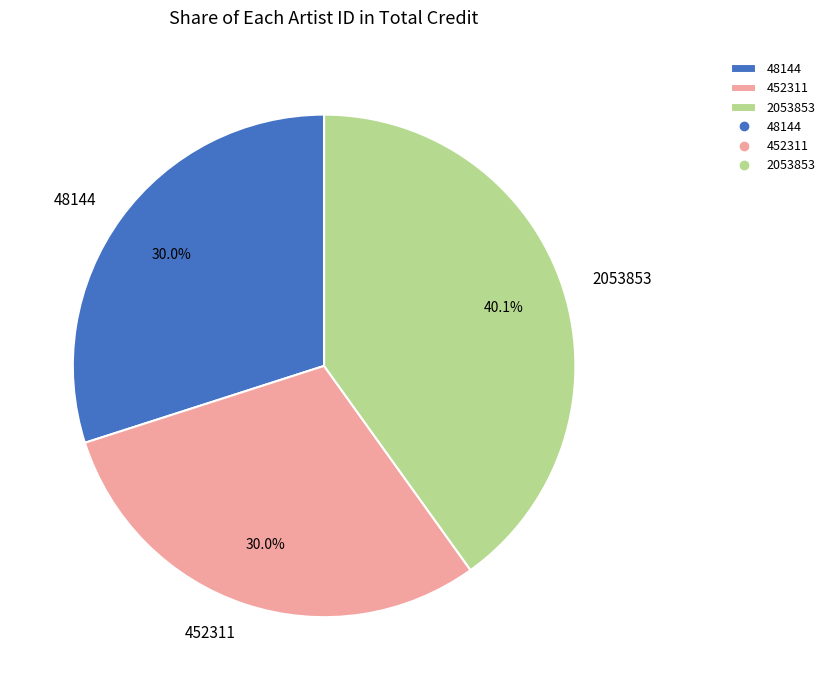

Which has a higher value, 48144 or 2053853?

2053853